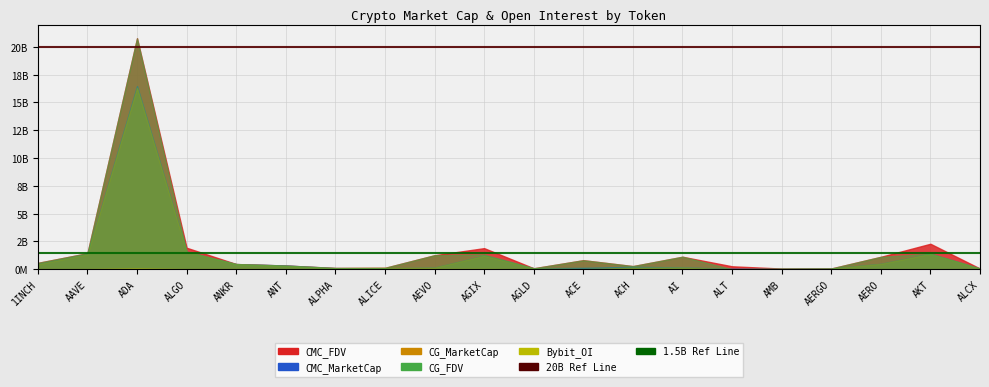

What is the total value across all series at 1INCH?

21500000000